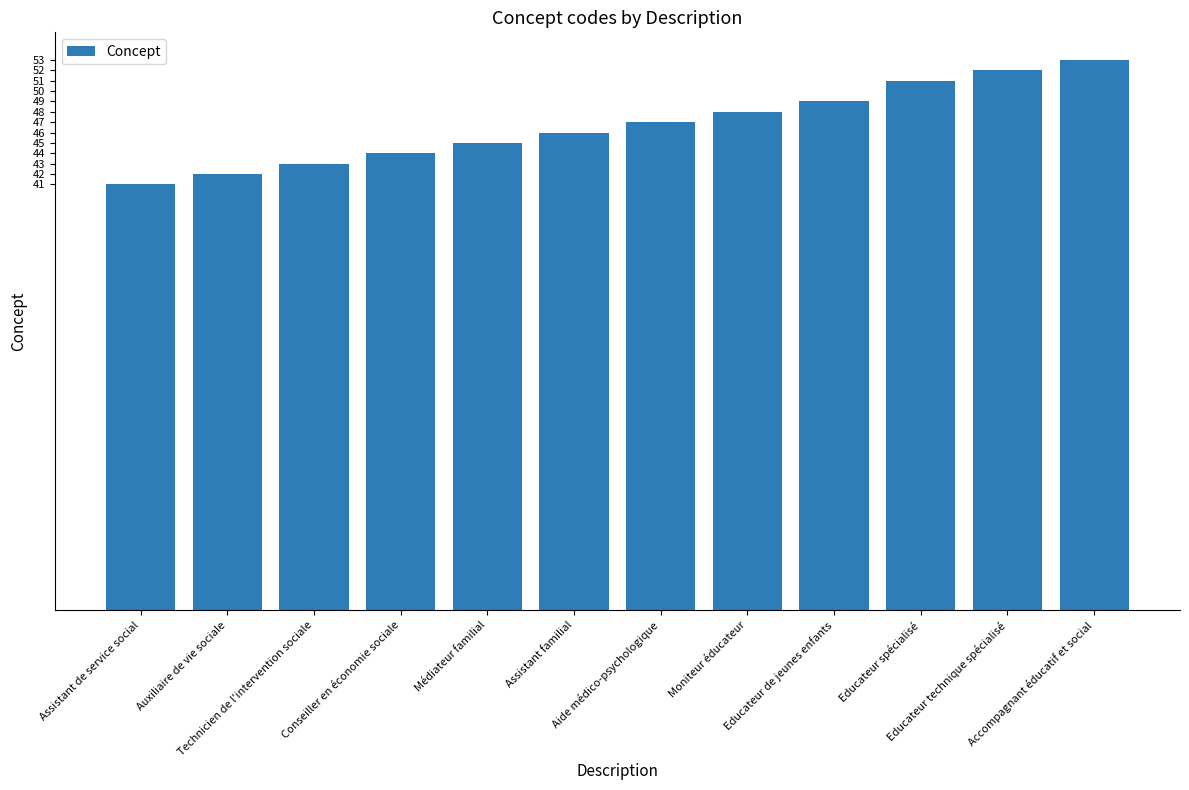

How many series are shown in this chart?

1